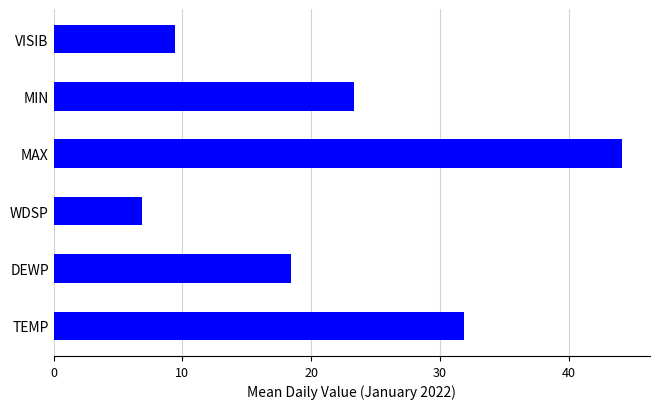

Which category has the lowest value across all series?

WDSP